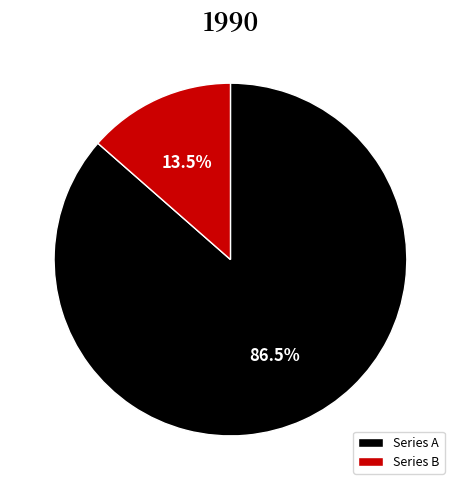

Which slice is the smallest?

Series B